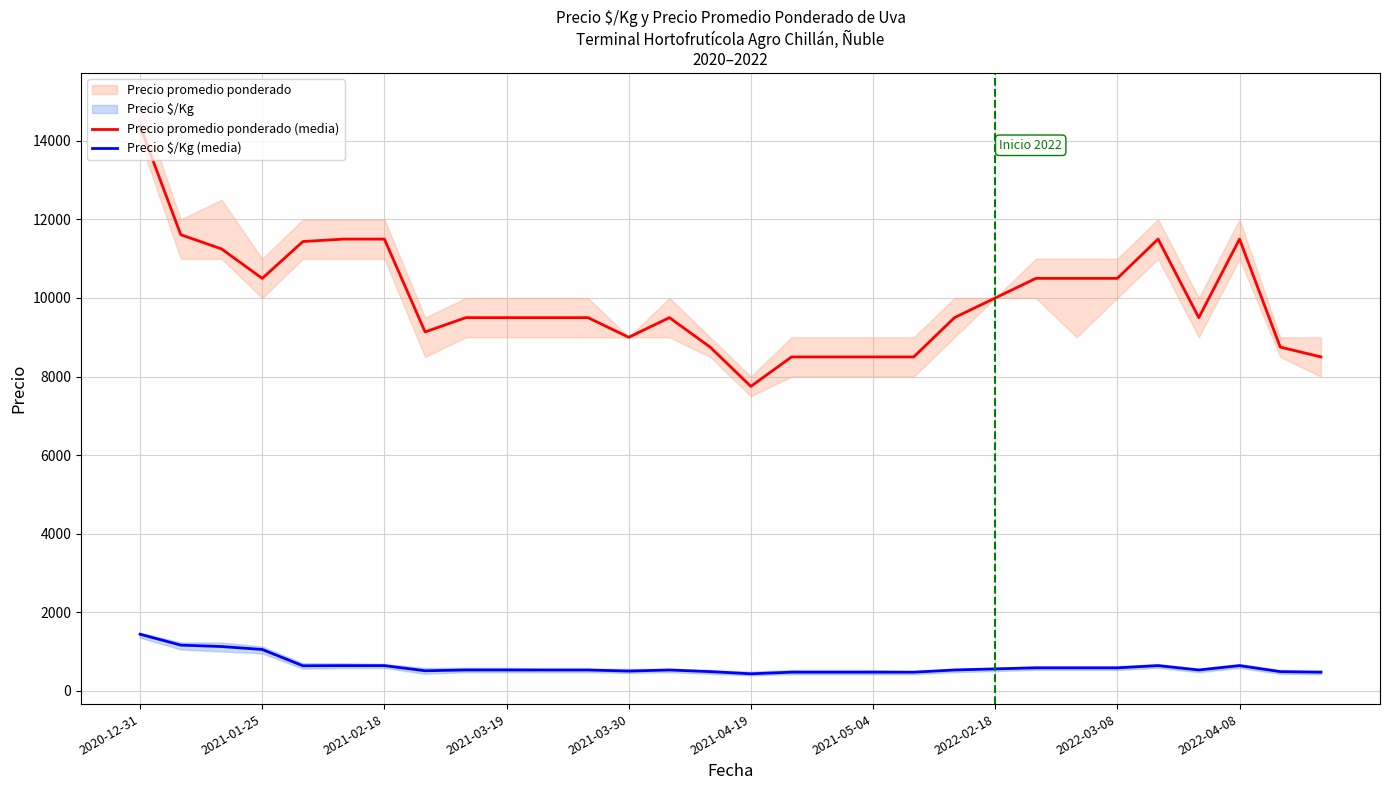

In Precio promedio ponderado (media), how many points are lower than both neighbors (excluding endpoints)?

5